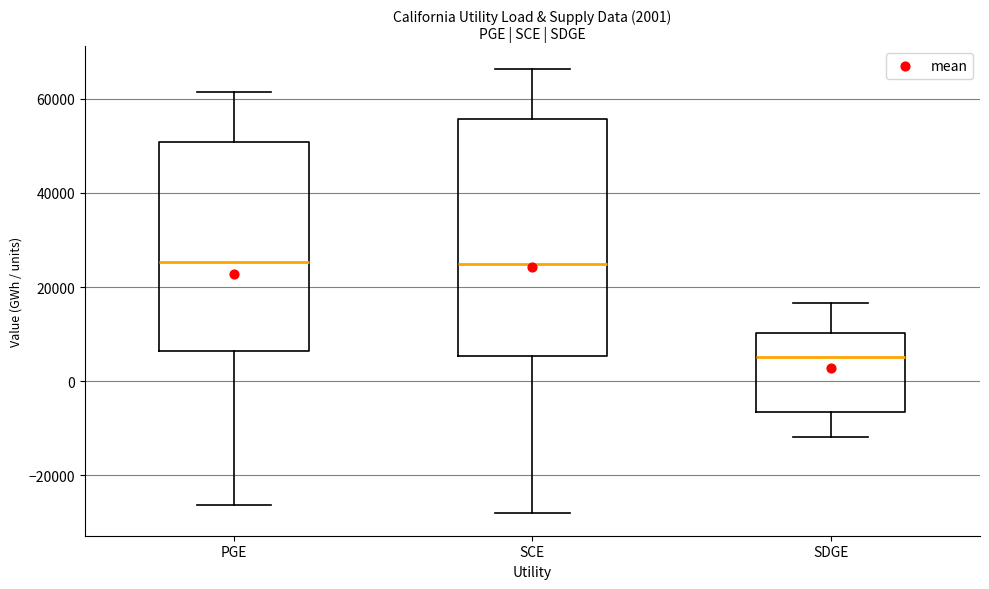

Which box has the lowest median line?

SDGE